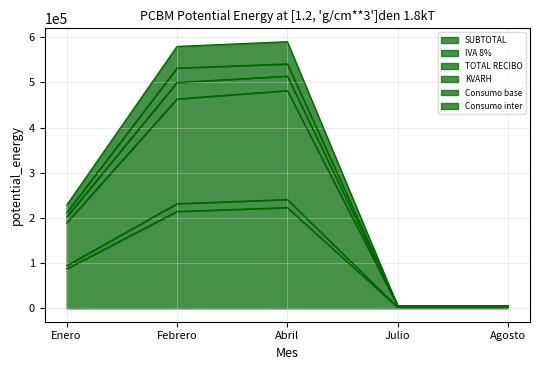

Where is Consumo inter nearest to the value 259867?

Enero